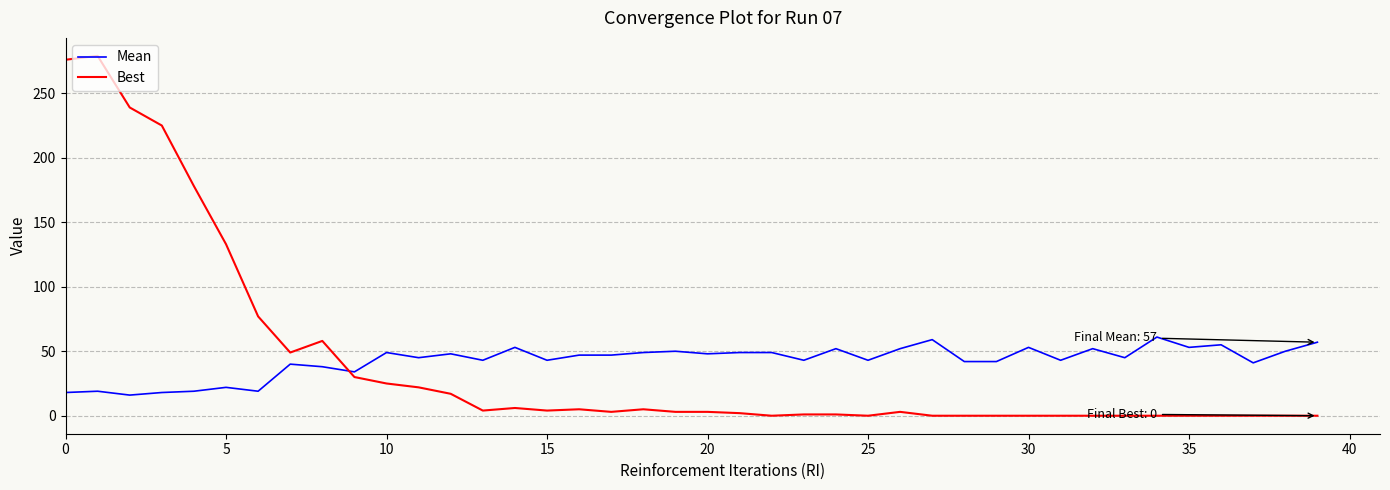

List the series in order of their peak value, lowest first.

Mean, Best